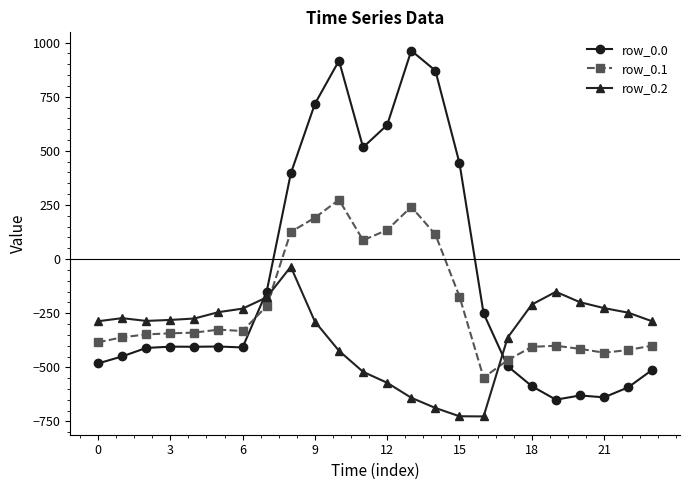

List the series in order of their peak value, lowest first.

row_0.2, row_0.1, row_0.0